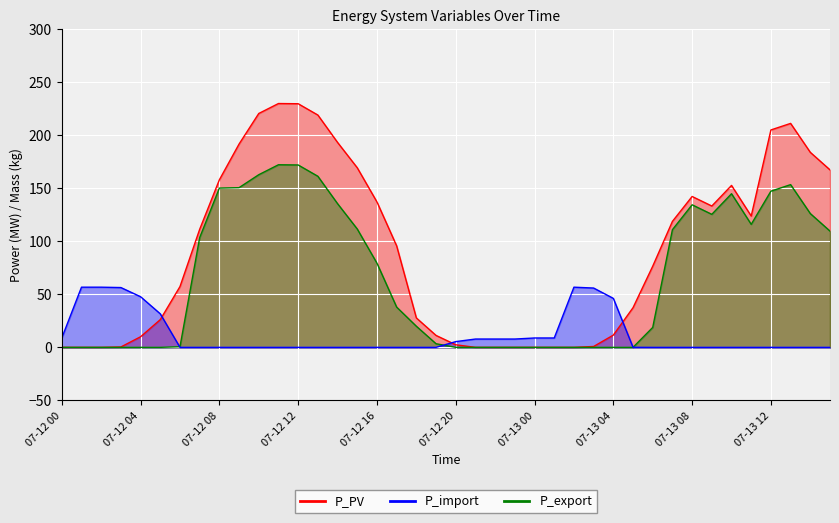

Is it true that P_PV equals -99.2 at 07-12 02?

False